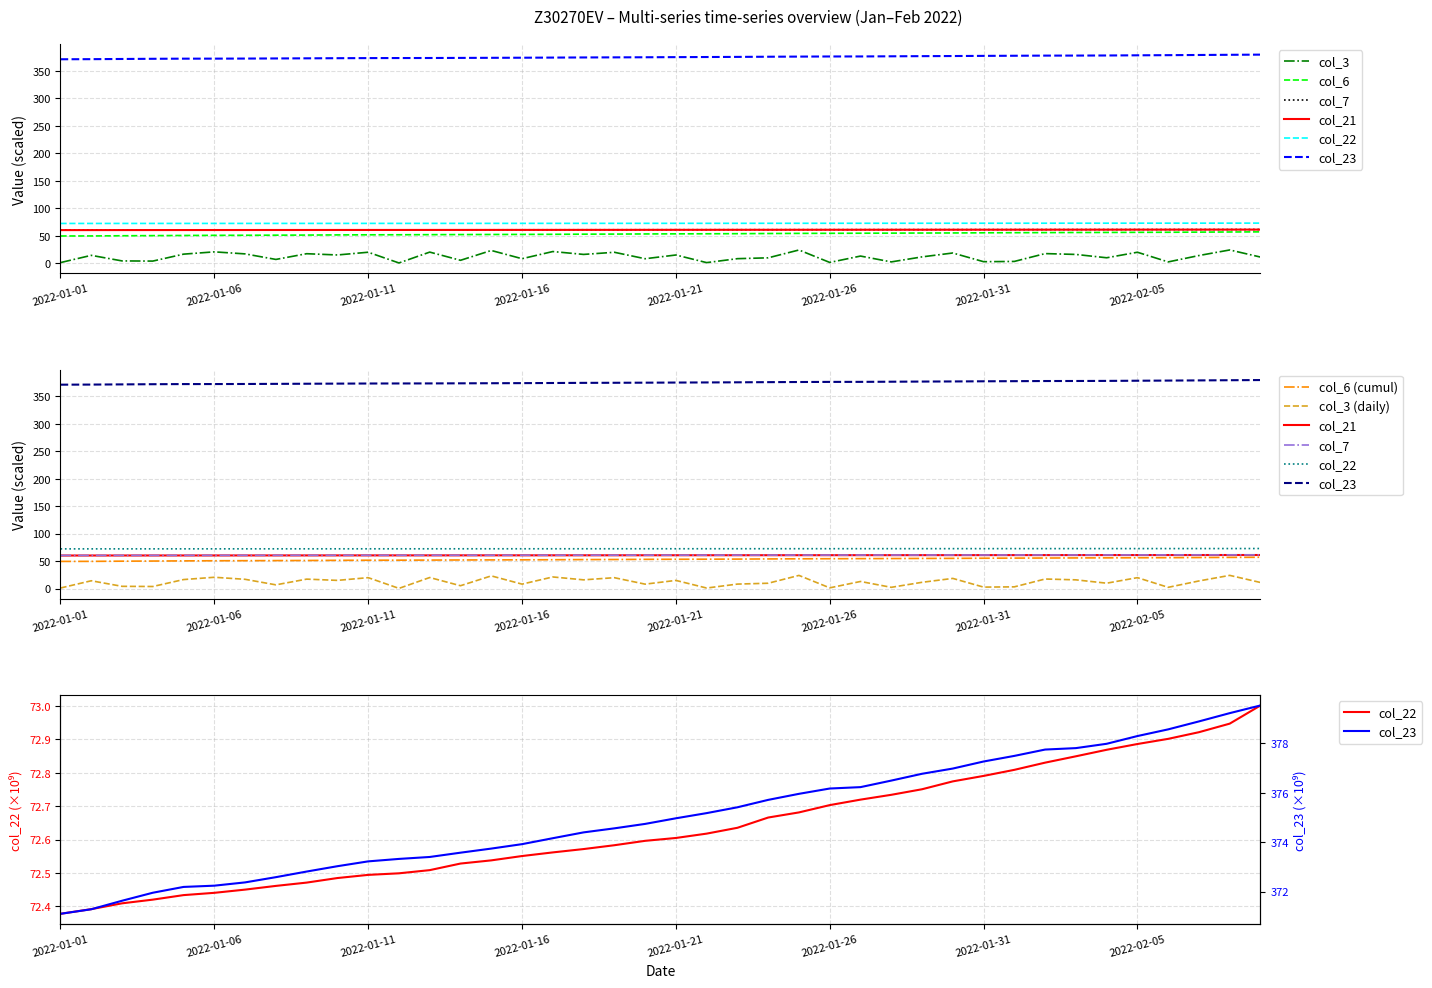

How many values in the col_6 series exceed 53?

22